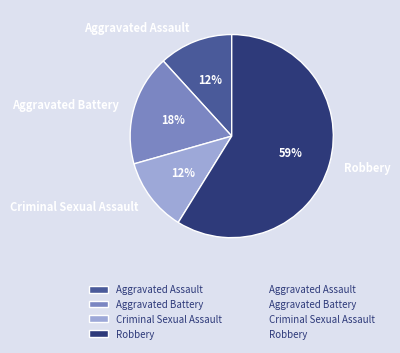

True or false: Robbery accounts for 44% of the total.

False